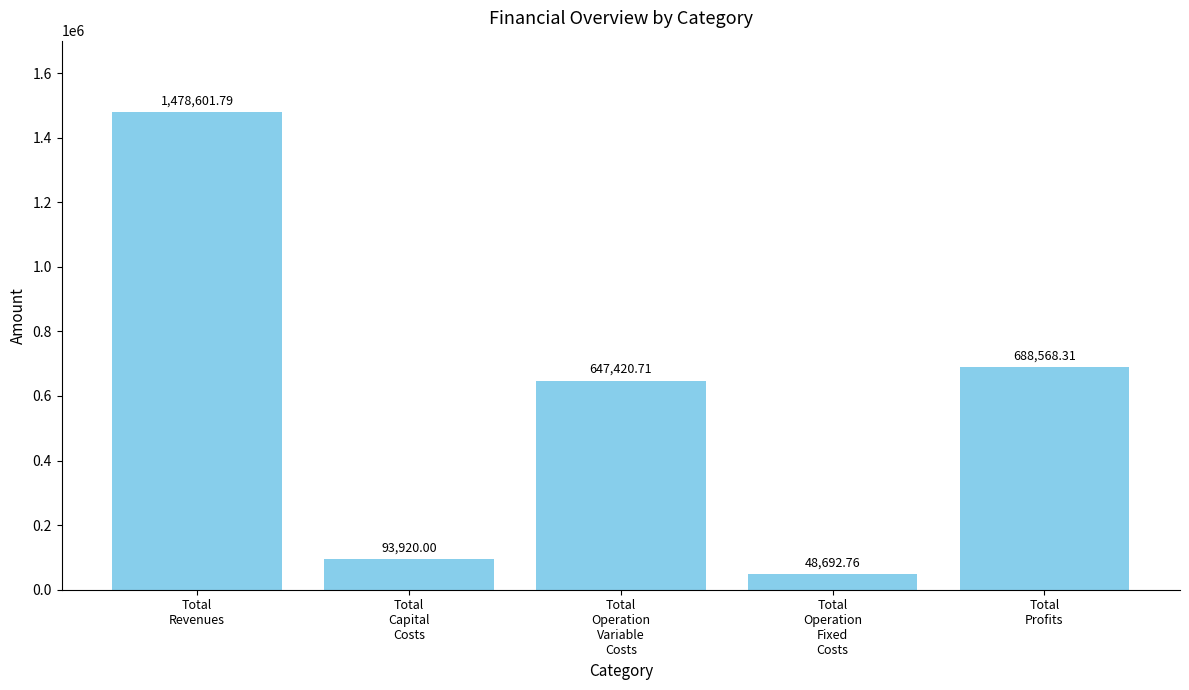

What is the maximum value shown in the chart?

1478601.8